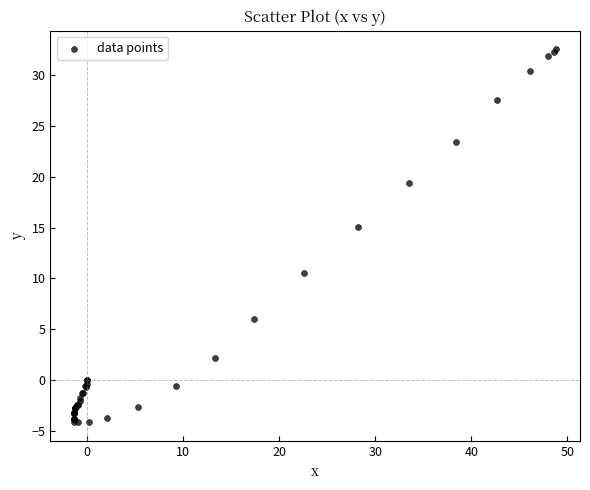

What Y value in the scatter plot is closest to 14?

15.1